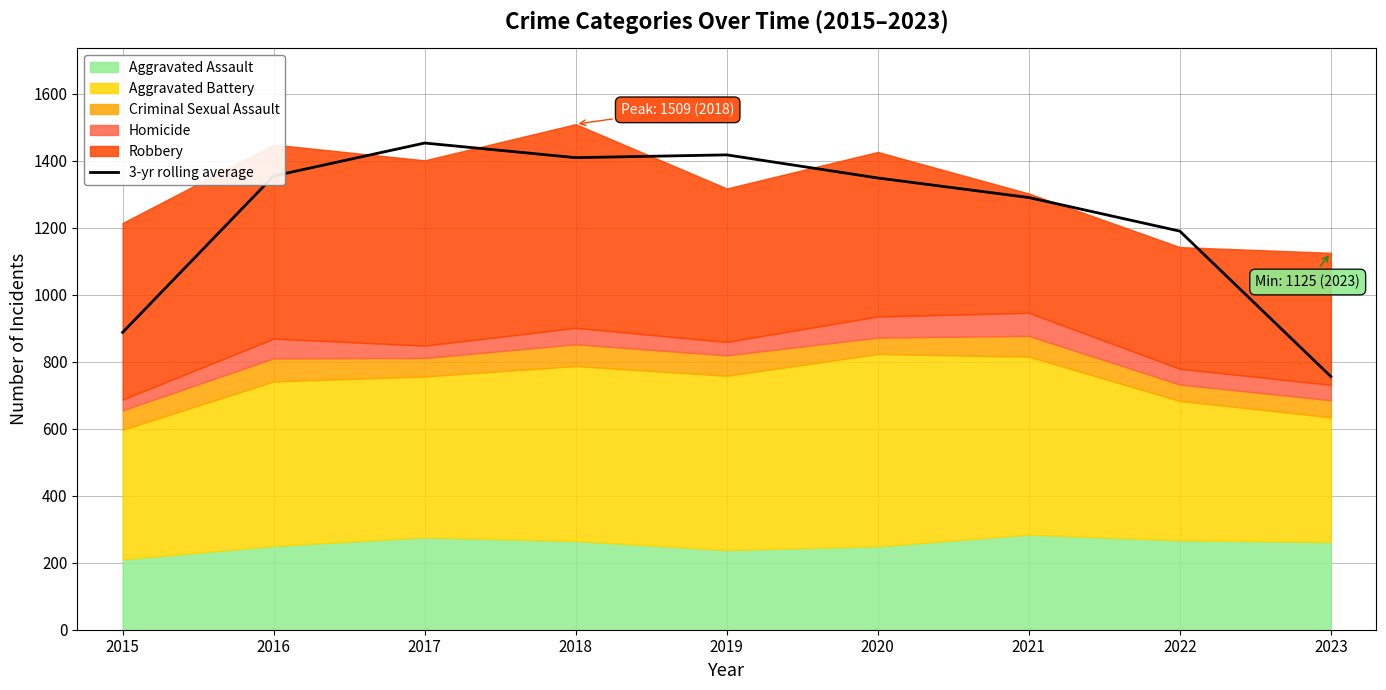

Reading right to left, what are all the values shown in this chart?

755.7	1189.7	1290.0	1348.3	1417.3	1409.0	1452.7	1354.3	887.3